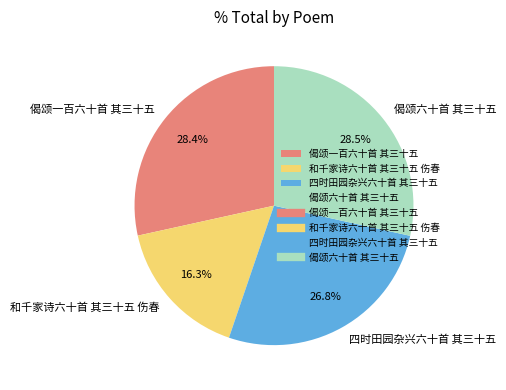

Is there a majority slice in this chart?

No